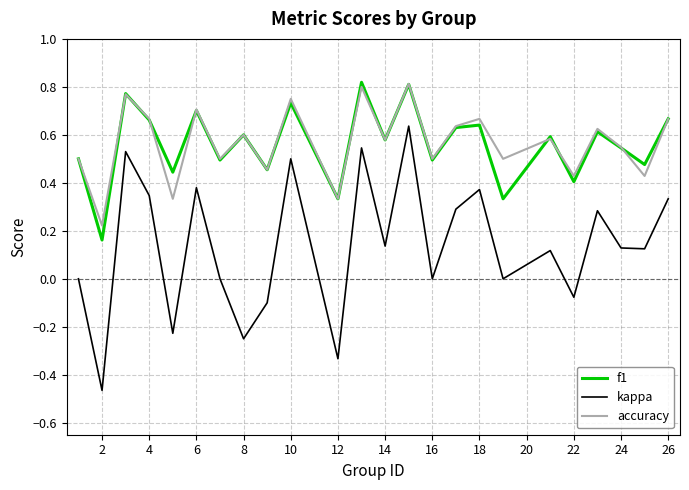

True or false: f1 and kappa intersect in this chart.

False